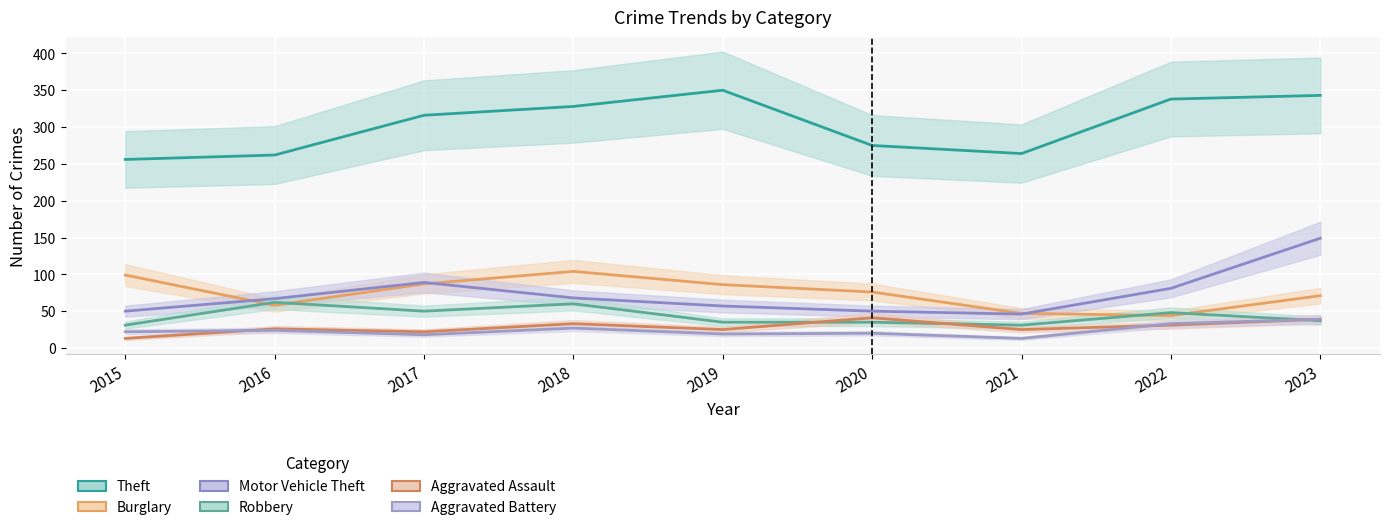

How many lines are shown in the chart?

6